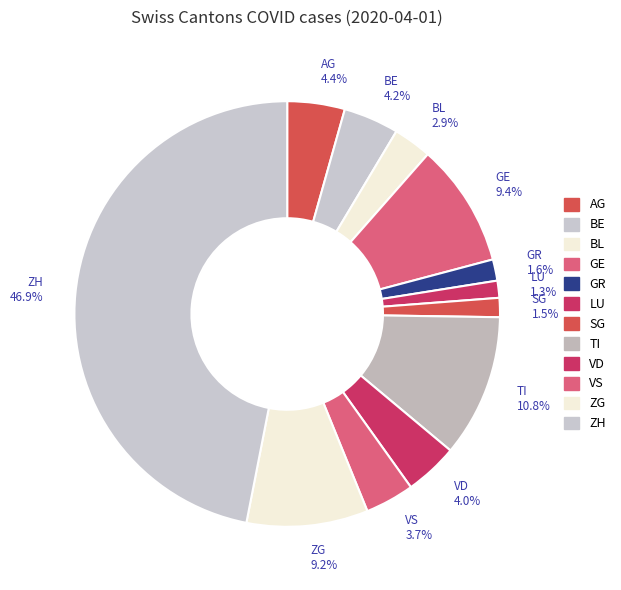

How many slices are in this pie chart?

12